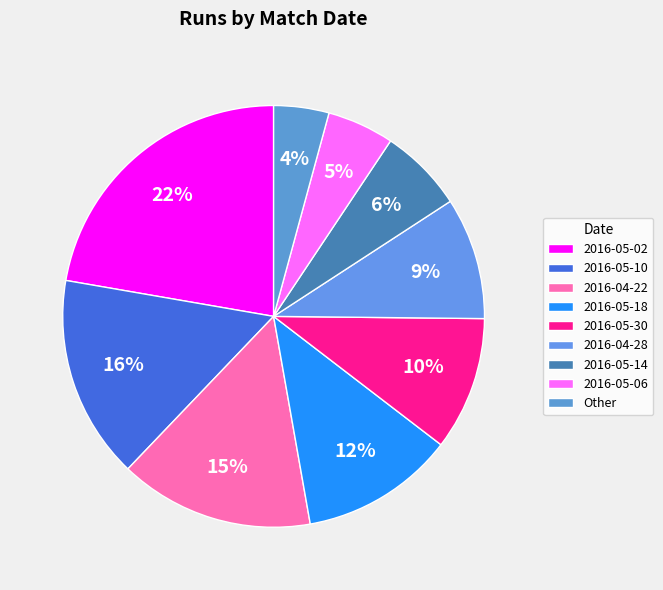

Which slice is the smallest?

Other